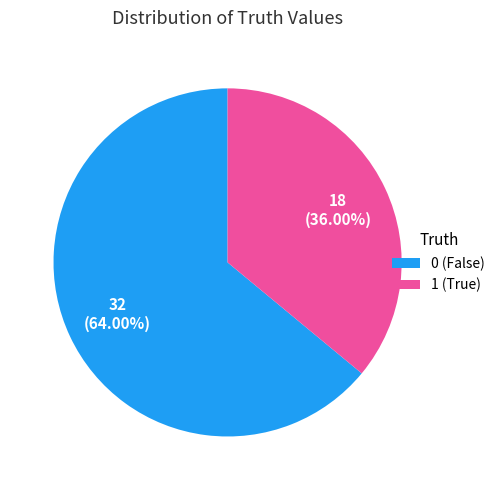

To the nearest percent, what is the average slice percentage?

50%